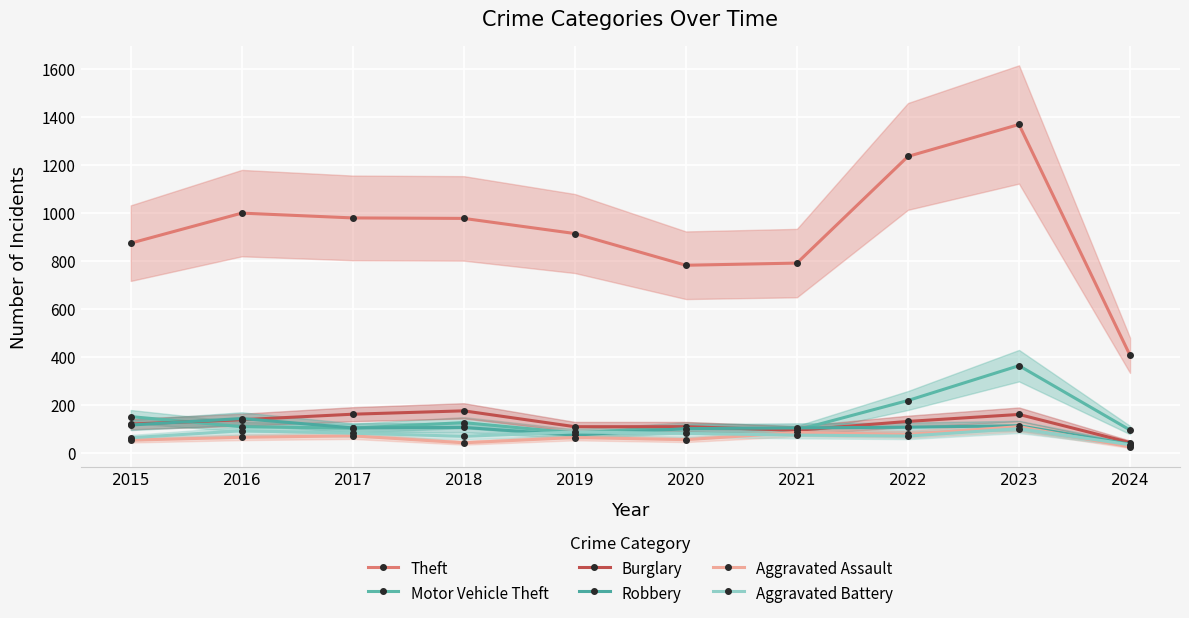

What is the maximum value shown in the chart?

1368